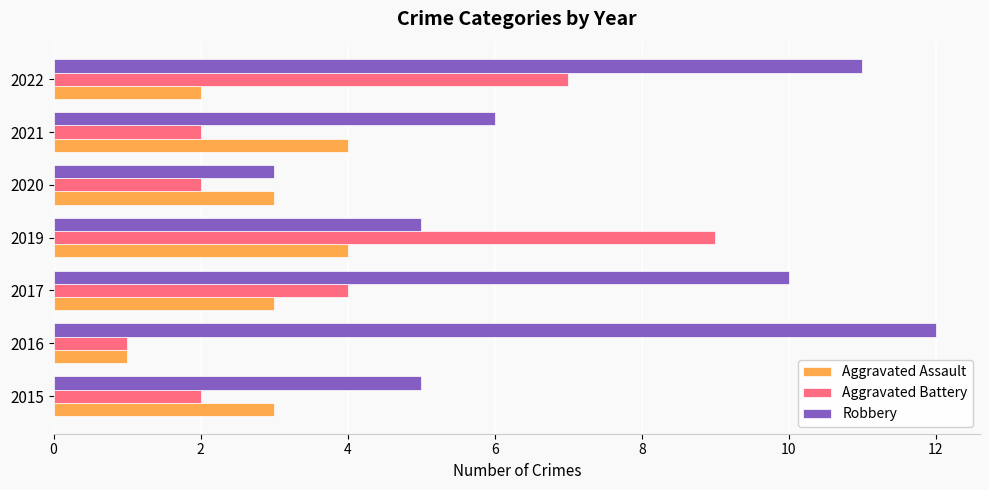

What value does the Aggravated Assault series have at 2020?

3